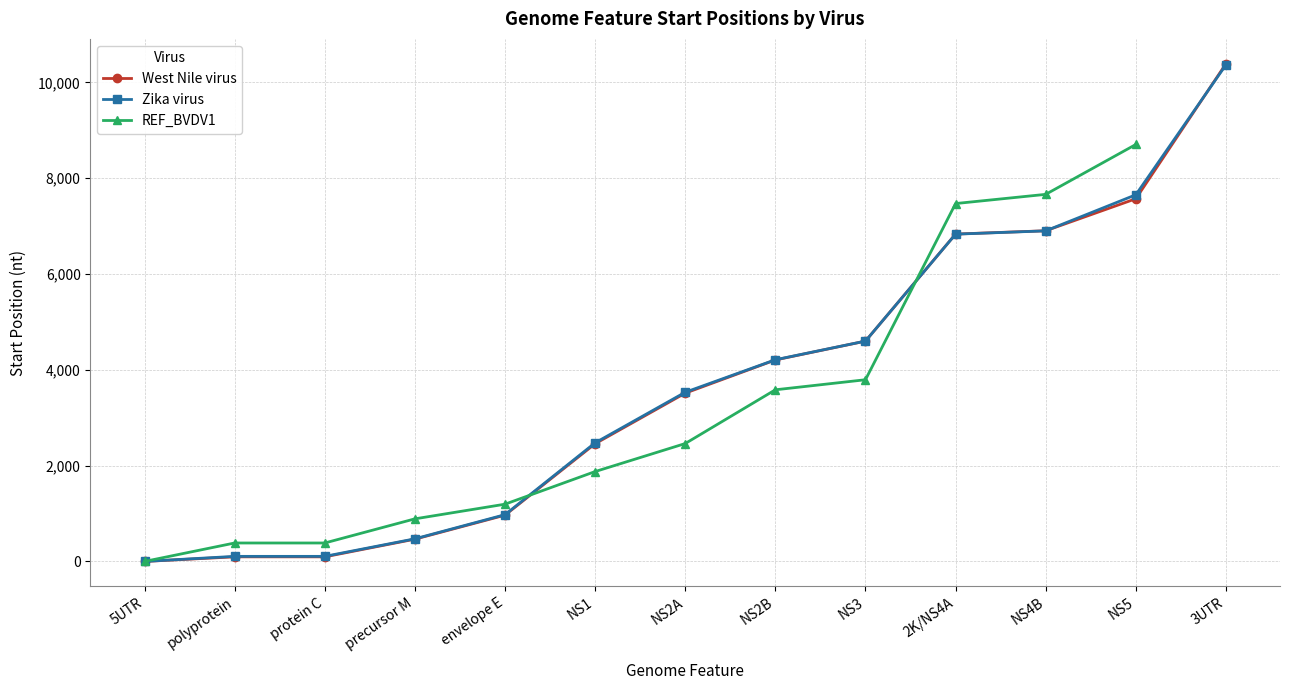

At which label is Zika virus closest to 5184?

NS3